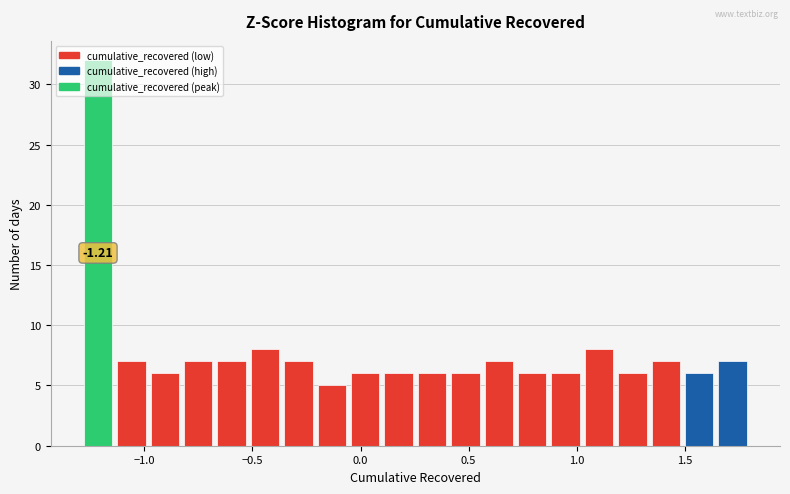

Read against the x-axis, roughly where is the centre of the tallest bar?

-1.20